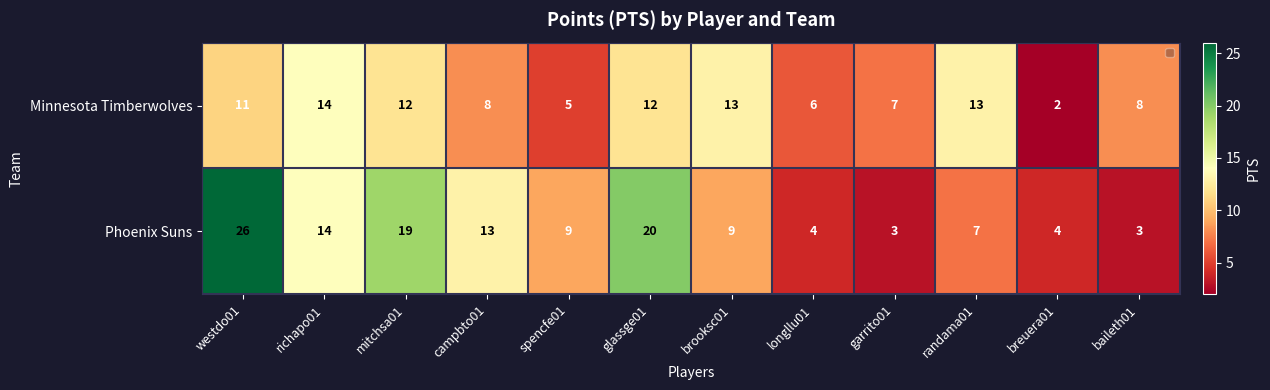

List the series in order of their overall mean, lowest first.

Minnesota Timberwolves, Phoenix Suns